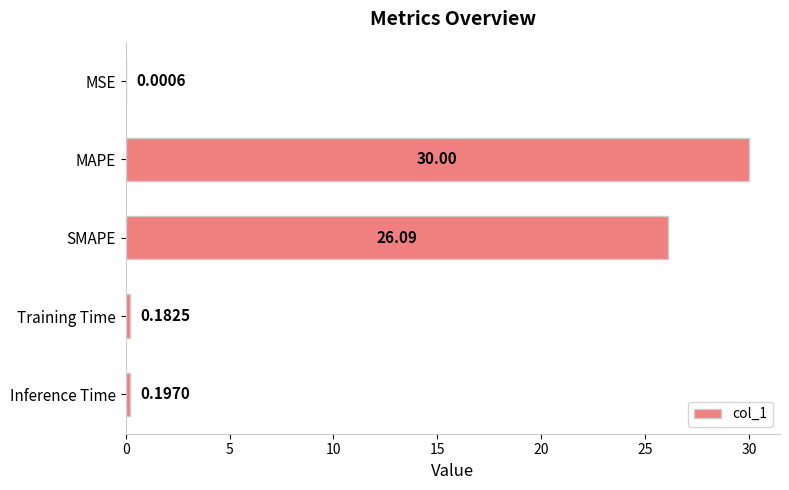

What is the sum of the values at Inference Time and SMAPE?

26.3